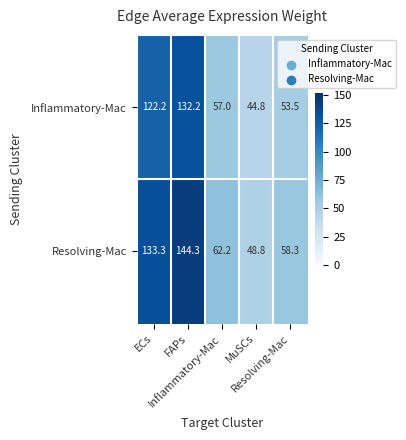

What is the greatest value displayed?

144.3